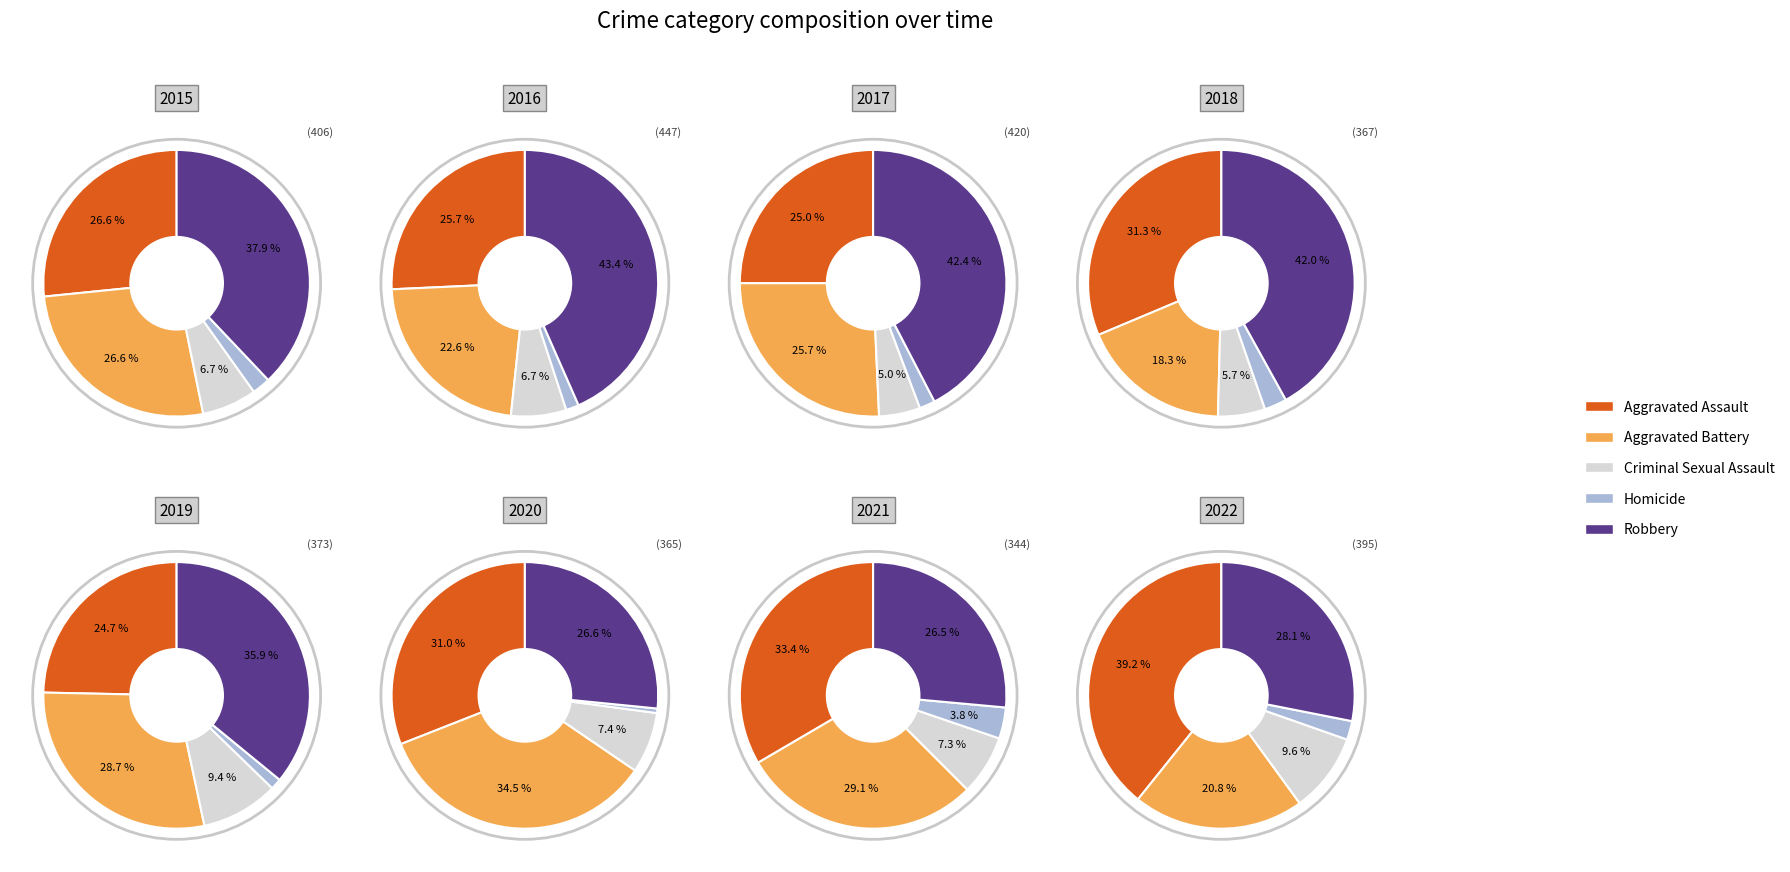

What percentage is the 2 slice, to the nearest percent?

9%